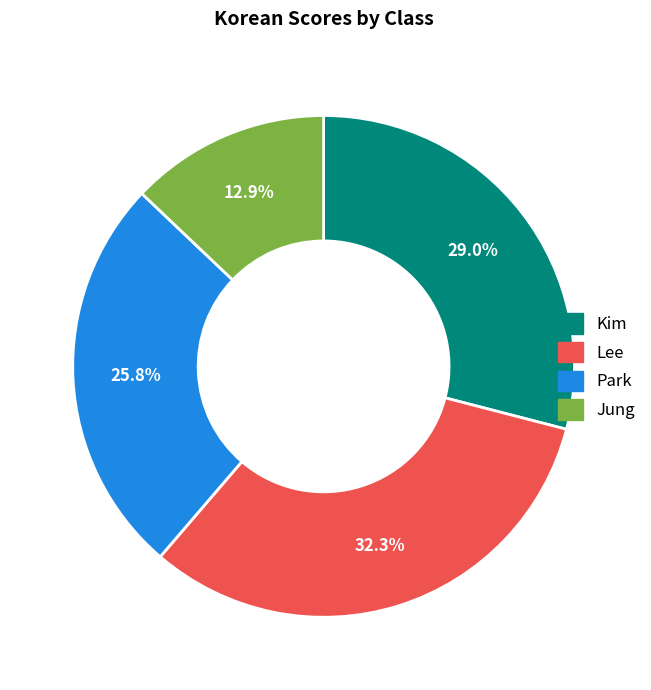

Combined, do Kim and Park account for over 50%?

Yes